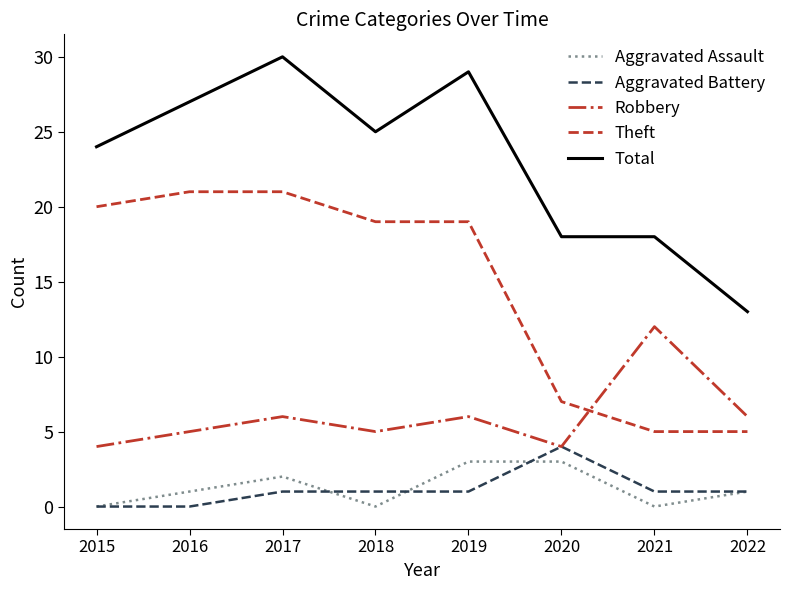

Does the chart have visible grid lines?

No